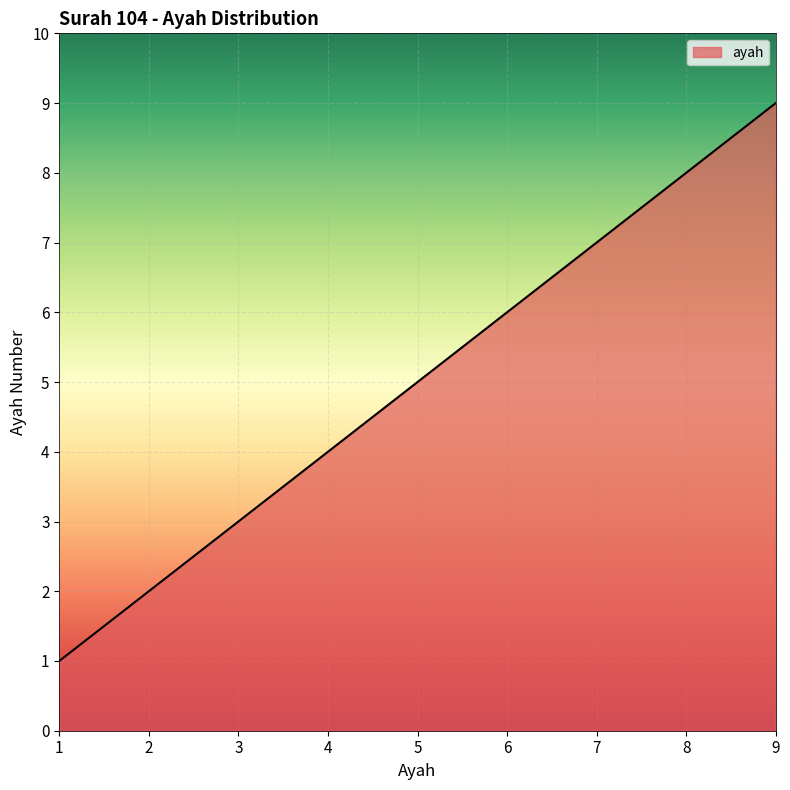

What is the difference between the values at 1 and 3?

2